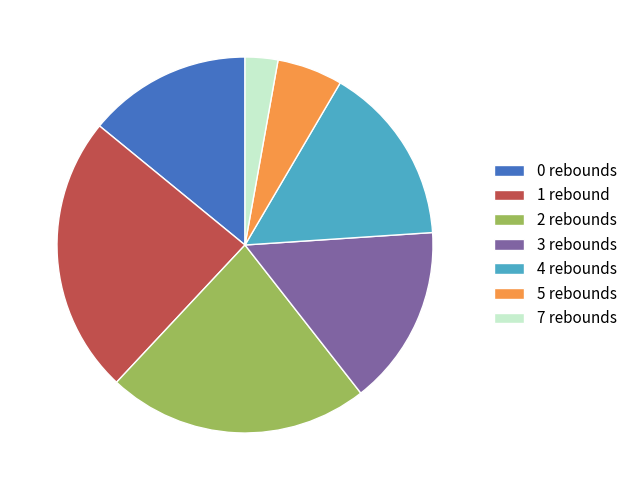

Which slice is the smallest?

7